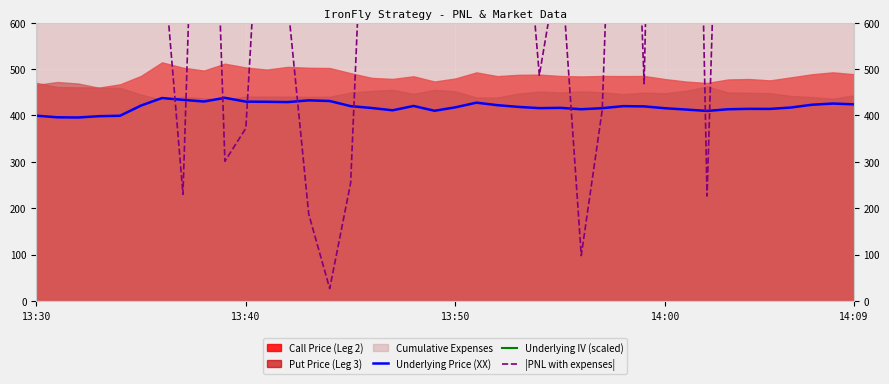

Which series has the widest spread of values?

|PNL with expenses|